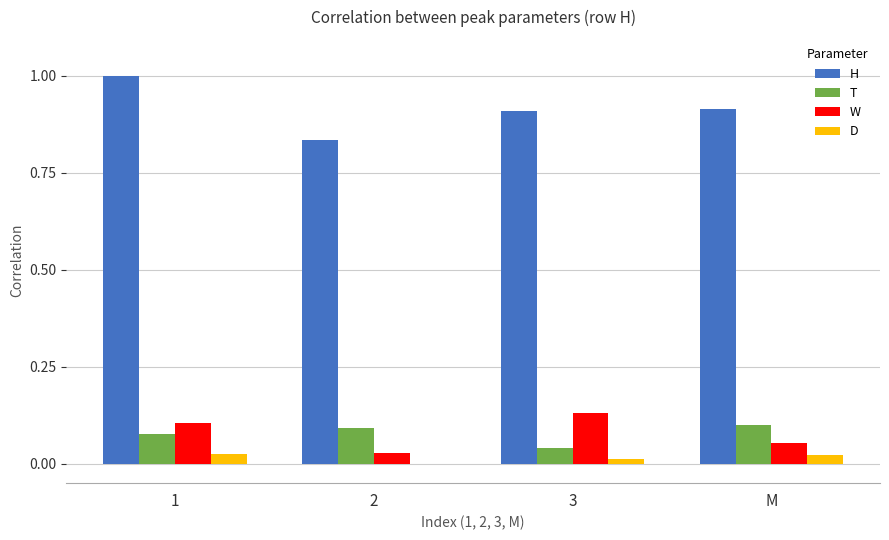

What is the highest value of the H series?

1.0